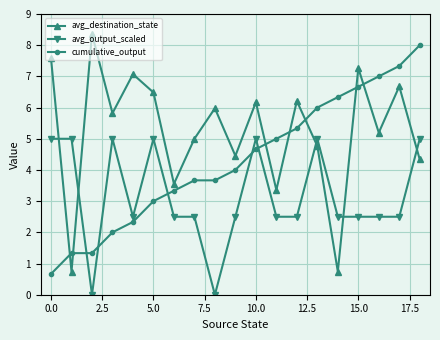

How many data points in avg_output_scaled are less than 2?

2